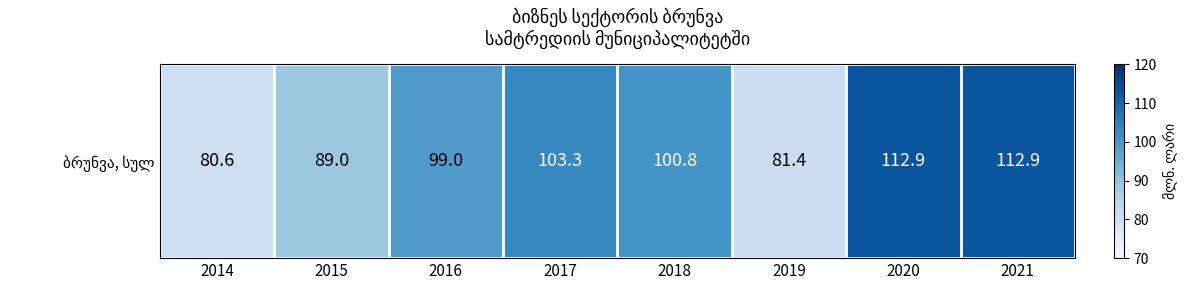

The value at 2016 is 99.0. True or false?

True